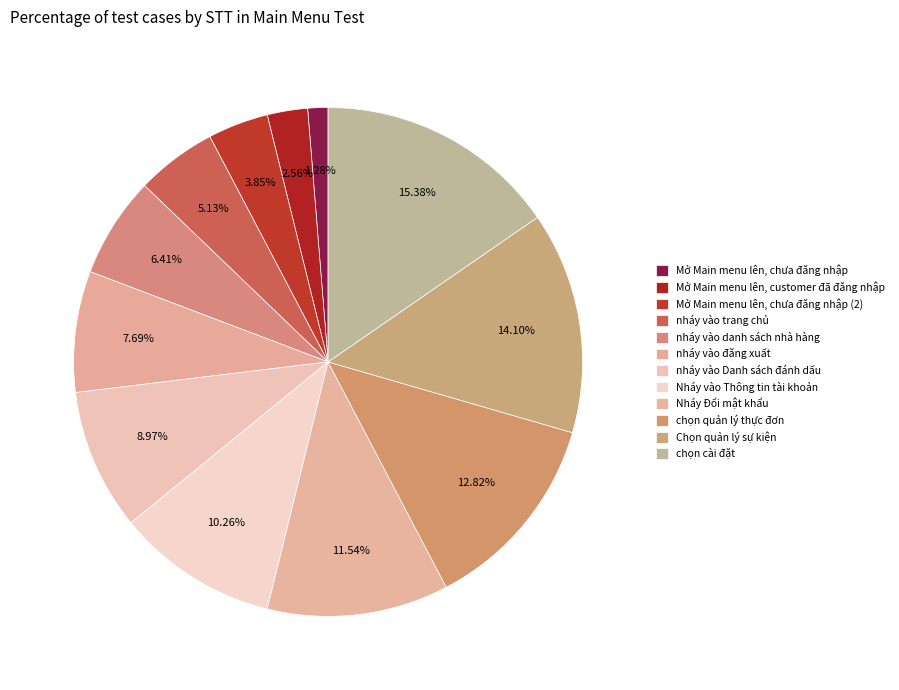

Count the number of slices in the pie.

12